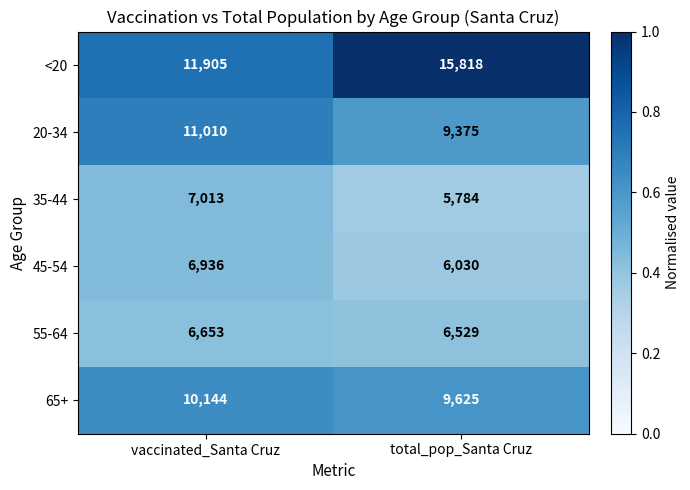

At which label is 20-34 closest to 10192?

total_pop_Santa Cruz